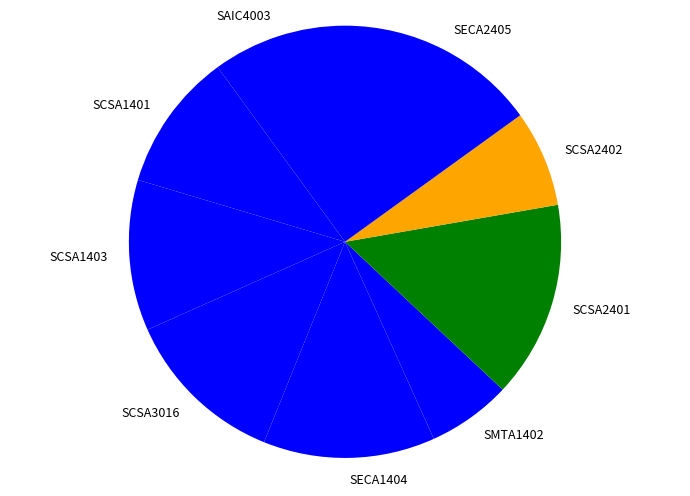

What is the ratio of the value at SCSA2402 to the value at SCSA1403?

0.6